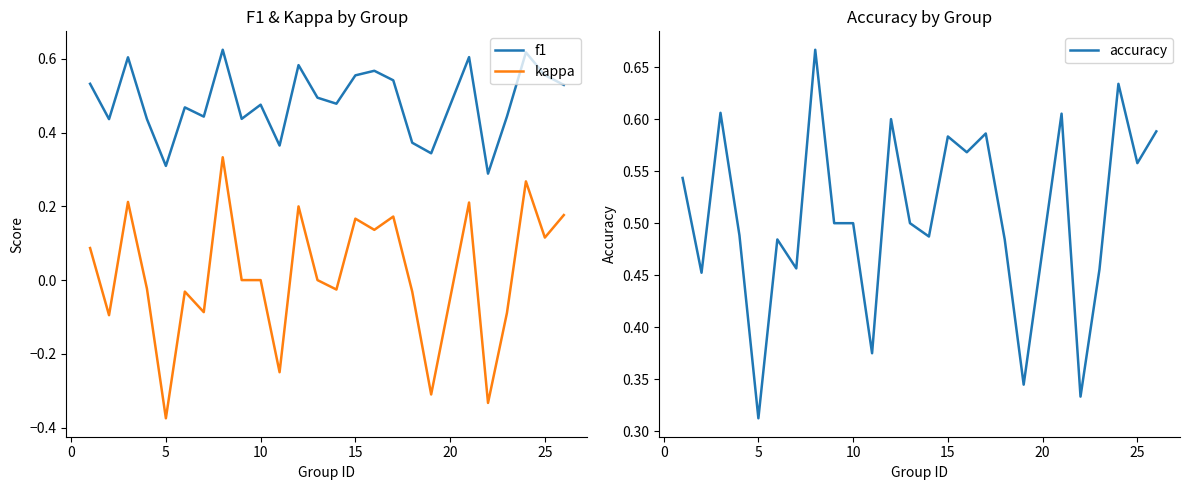

True or false: kappa and f1 cross at least once.

False